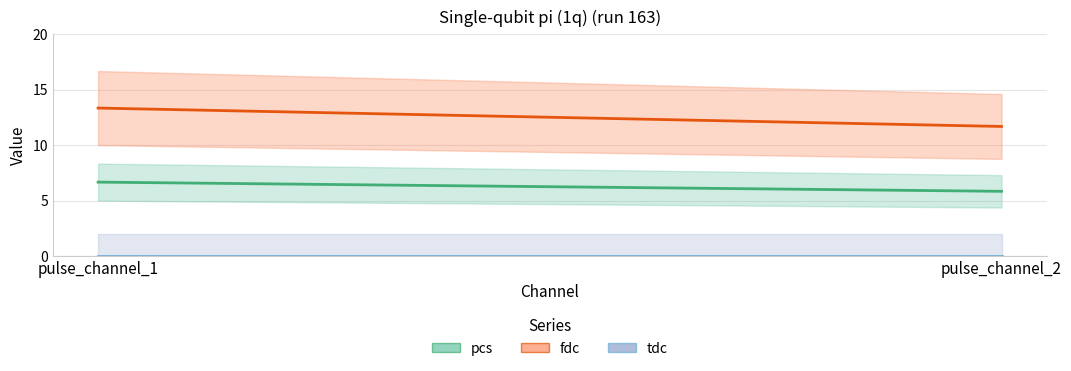

Reading right to left, list all the values displayed in this chart.

pcs: pulse_channel_2=5.8	pulse_channel_1=6.7
fdc: pulse_channel_2=11.7	pulse_channel_1=13.3
tdc: pulse_channel_2=0.0	pulse_channel_1=0.0